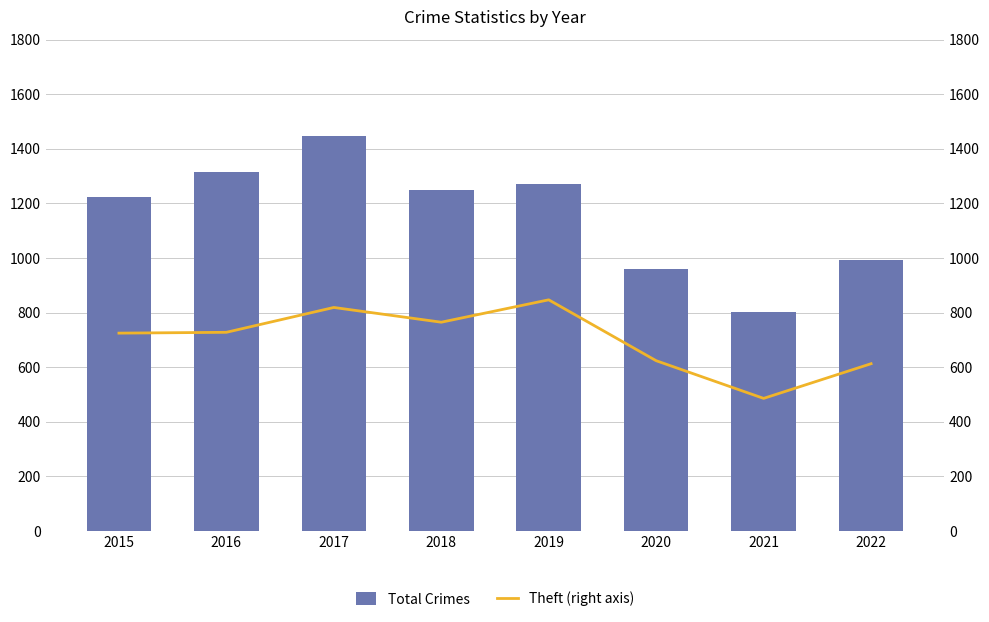

What value does the Theft (right axis) series have at 2018, to the nearest 50?

750